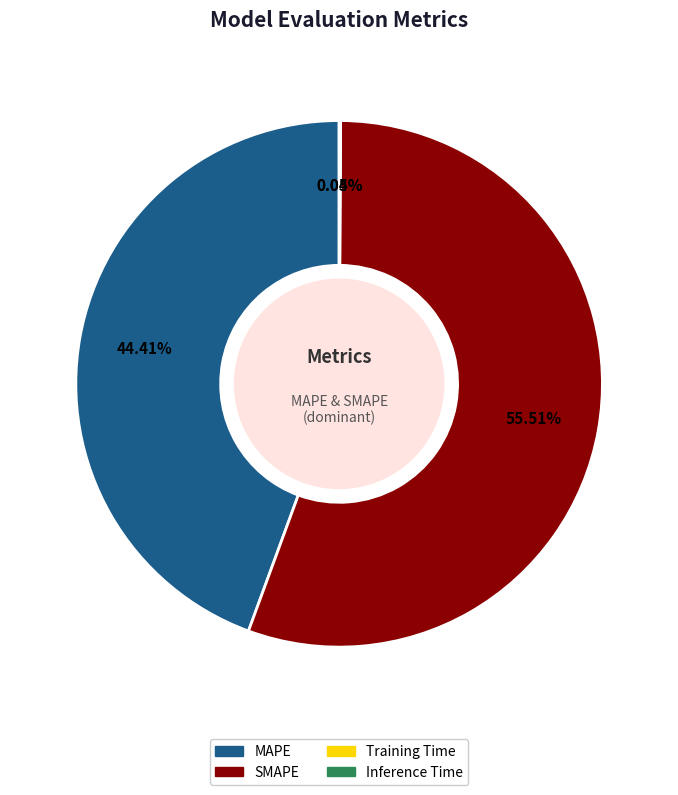

Which slice is the largest?

SMAPE